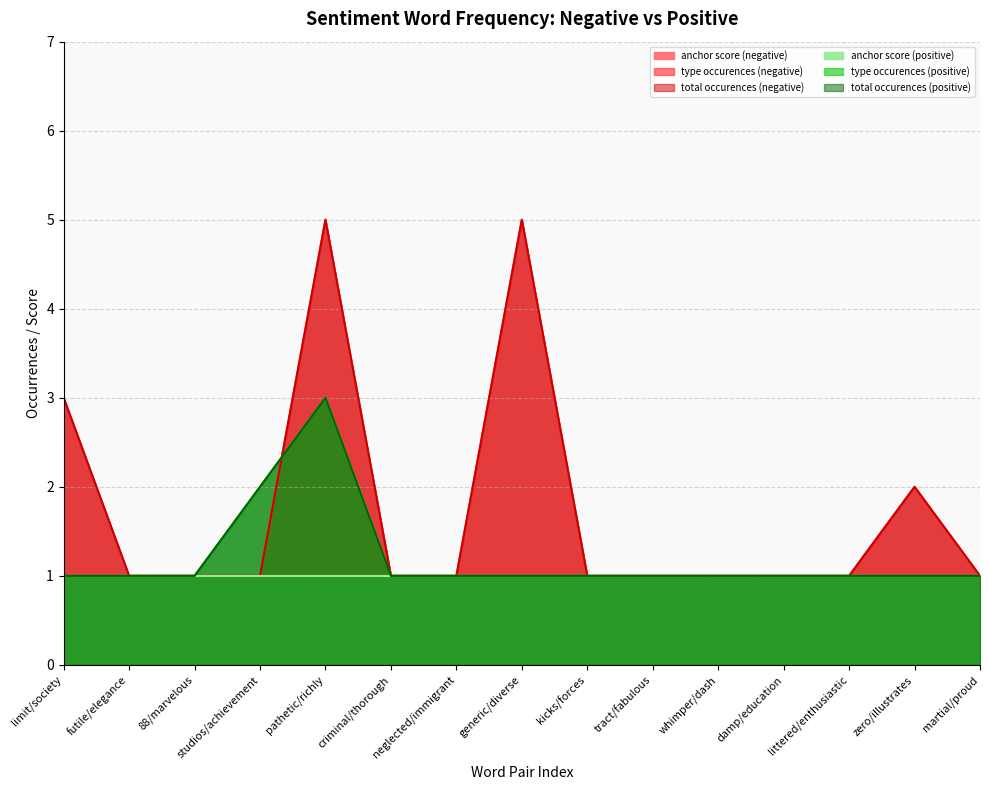

Reading left to right, what are all the values shown in this chart?

type occurences (negative): 3	1	1	1	5	1	1	5	1	1	1	1	1	2	1
total occurences (negative): 3	1	1	1	5	1	1	5	1	1	1	1	1	2	1
type occurences (positive): 1	1	1	2	3	1	1	1	1	1	1	1	1	1	1
total occurences (positive): 1	1	1	2	3	1	1	1	1	1	1	1	1	1	1